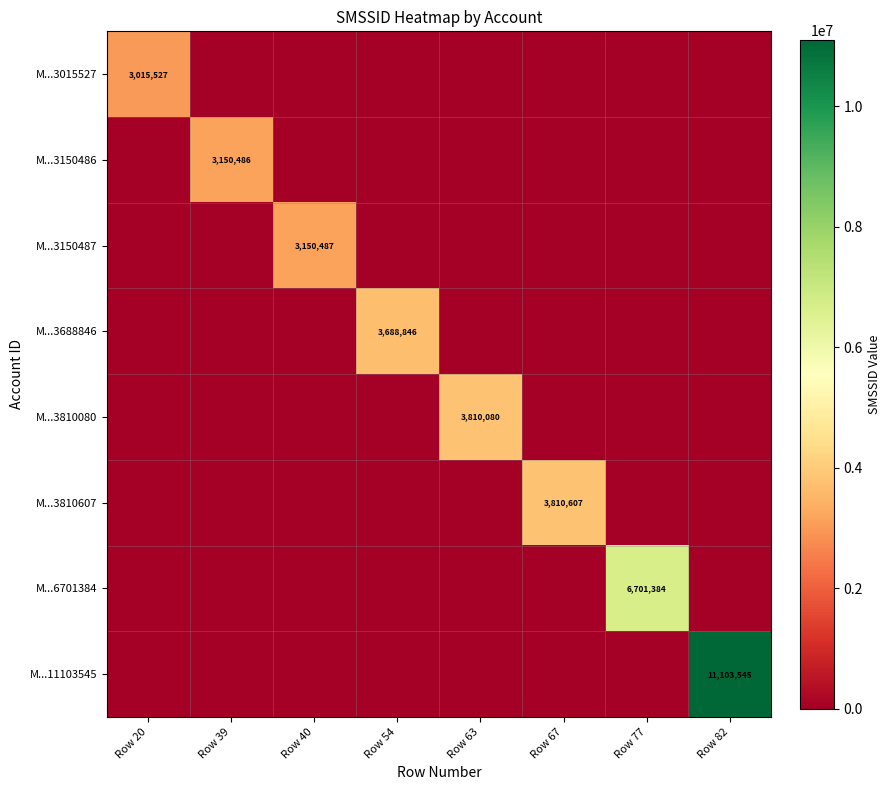

Is it true that M...3150487 equals 0 at Row 82?

True